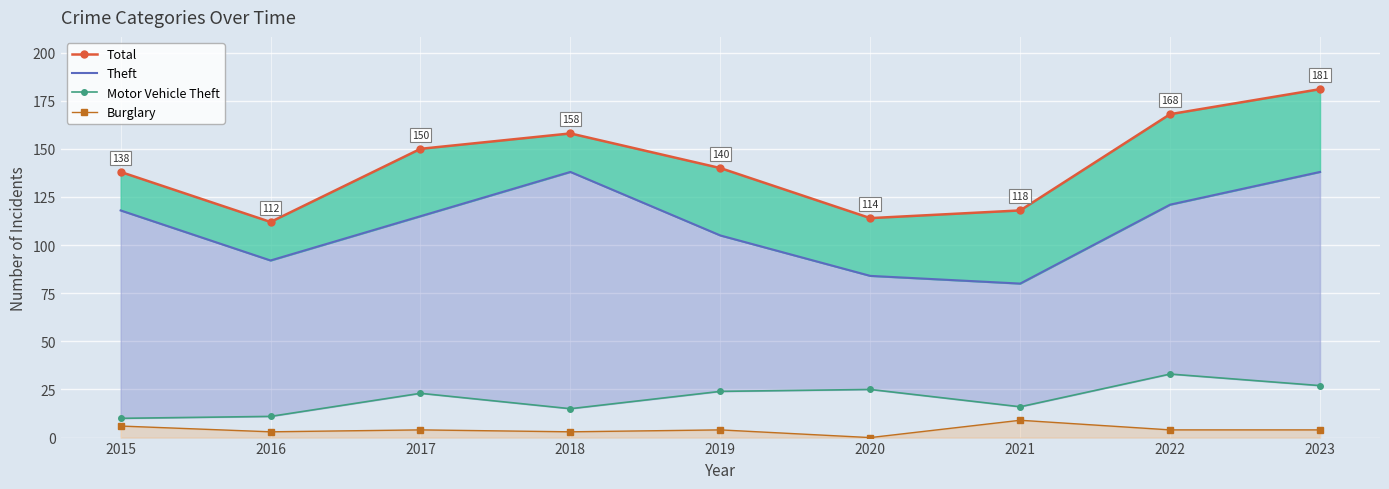

True or false: Theft has a value of 92 at 2016.

True